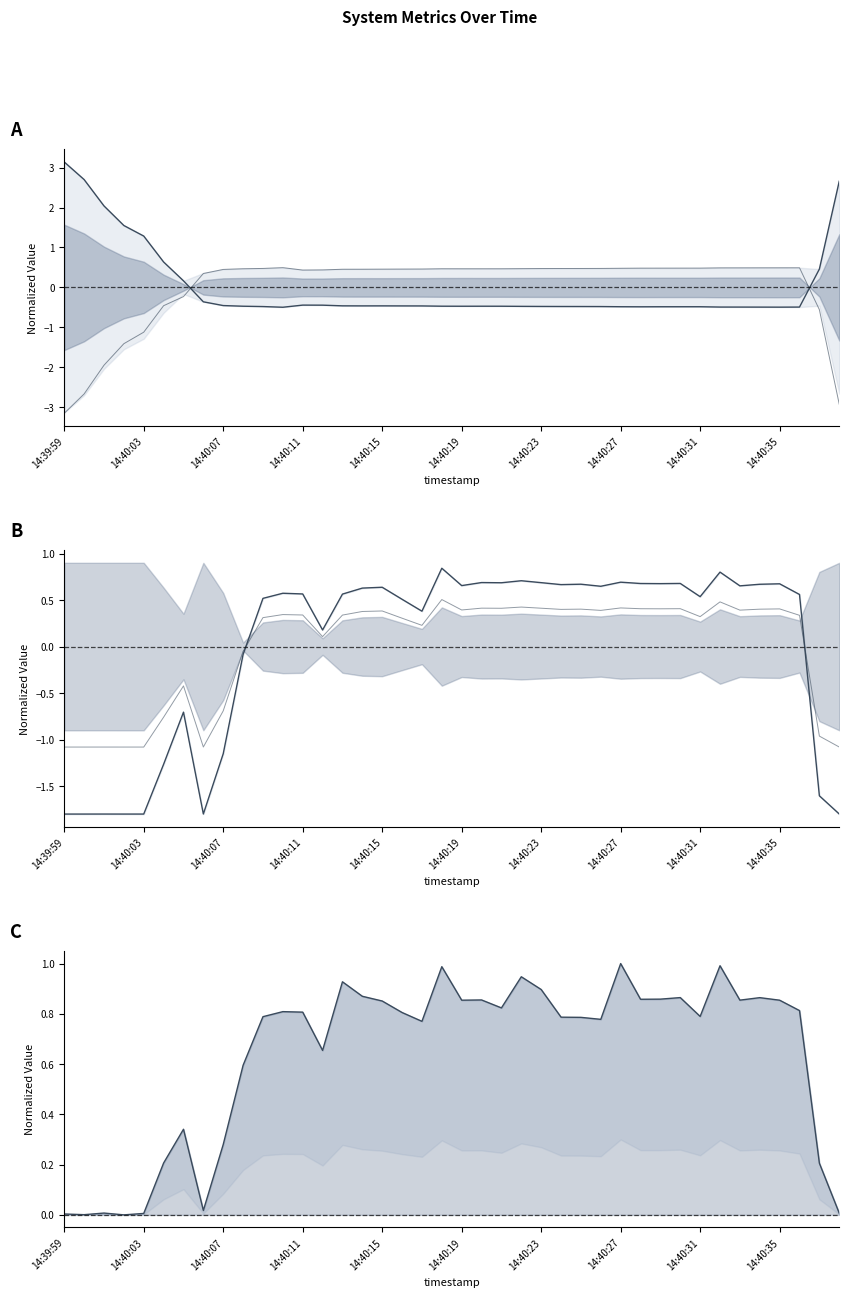

At how many categories does at least one series exceed 1?

6